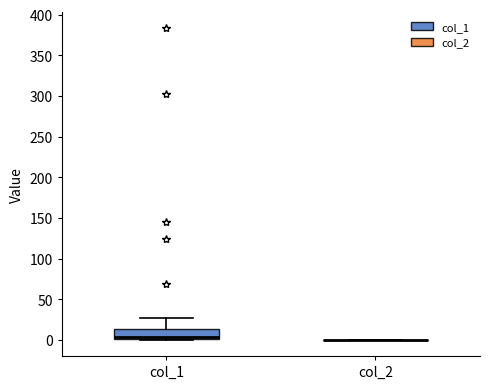

Reading left to right, transcribe this box plot: for each box, give where its median line is, the range the box spans, and where its two whiskers end, as read against the y-axis. The values are not printed on the chart, so give them approximately, as read against the axis.

col_1: median 5, box 0 to 15, whiskers 0 to 25
col_2: box collapsed to a line at 0, whiskers 0 to 0